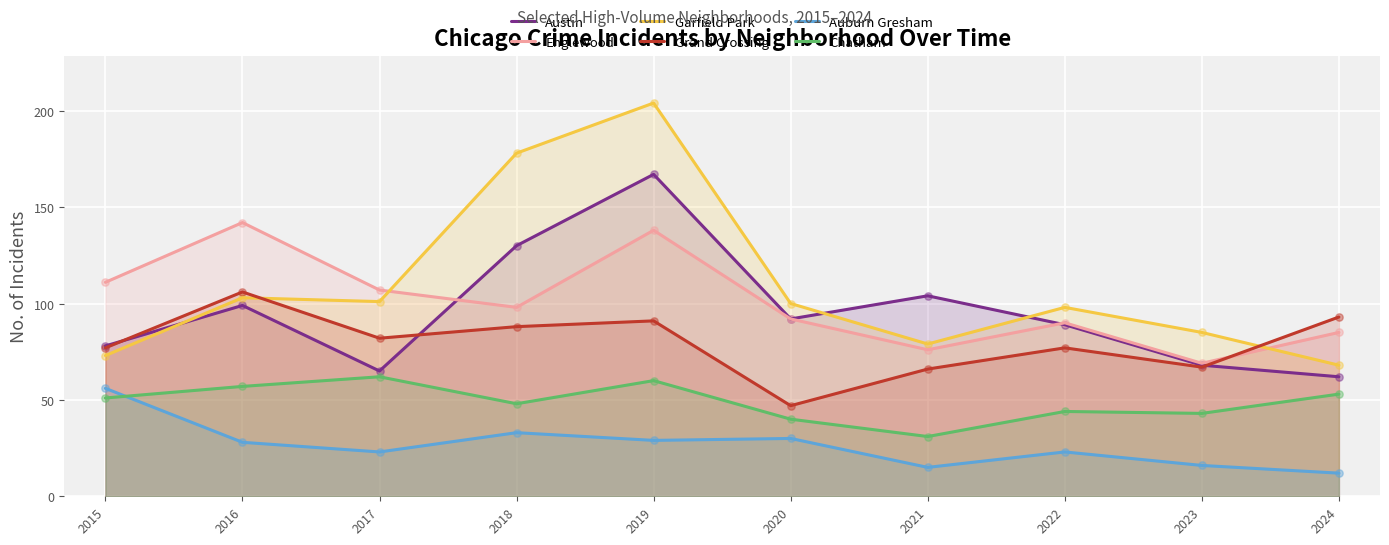

At which category is the sum across all series the highest?

2019